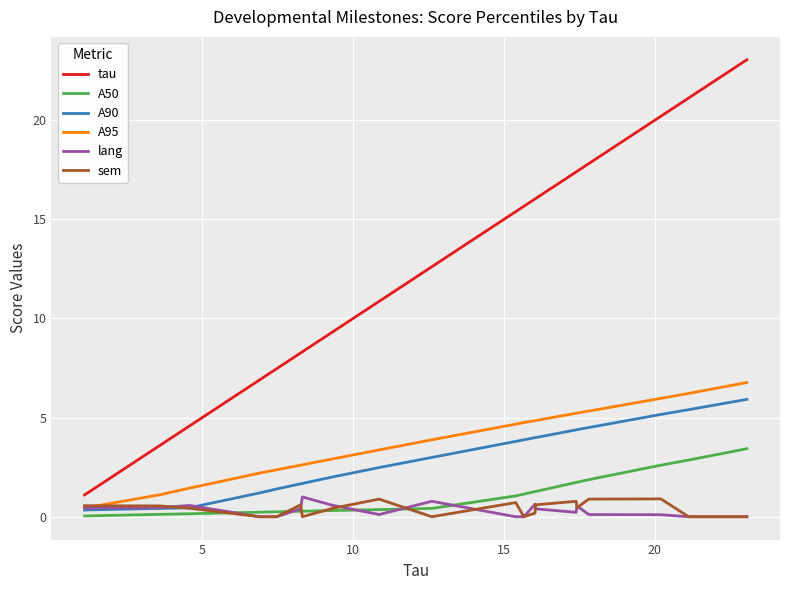

Which series has the widest spread of values?

tau